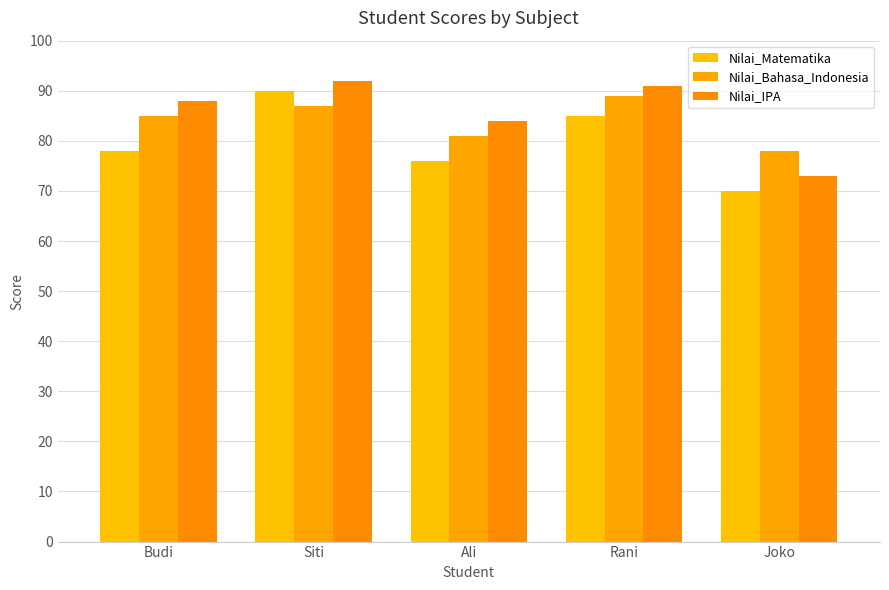

Are the bars grouped side by side (vs. stacked)?

Yes